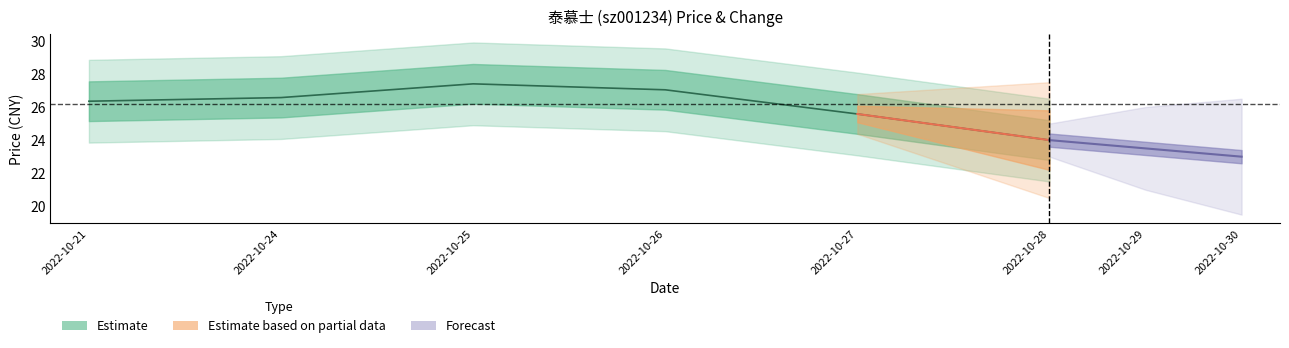

Which category has the lowest value across all series?

2022-10-28